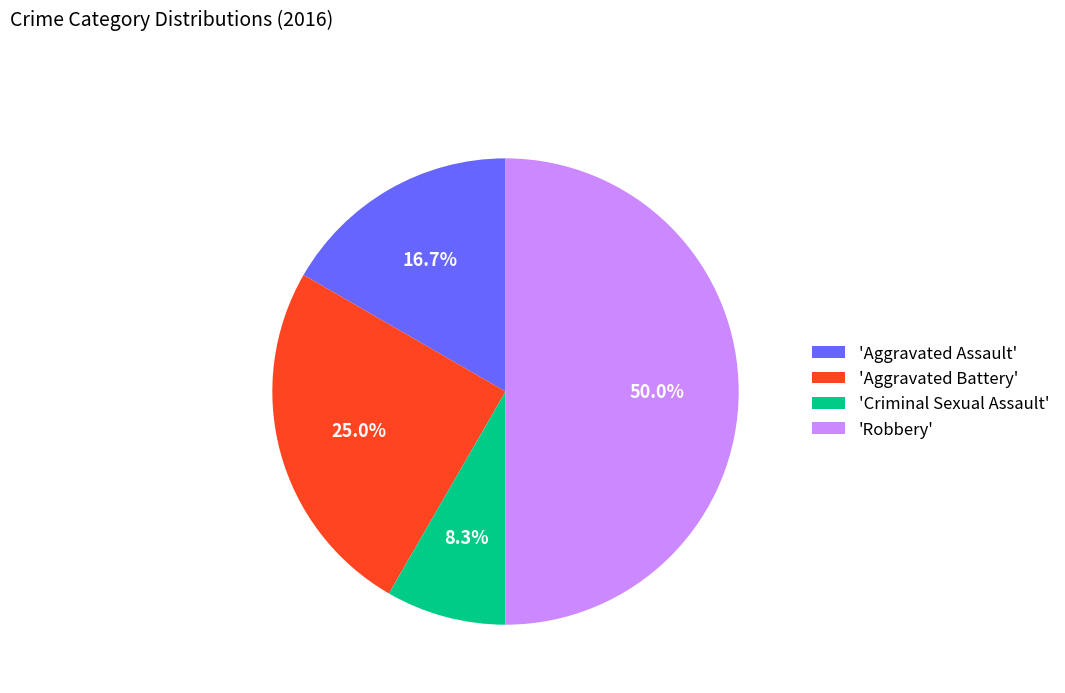

Which has a higher value, 'Aggravated Assault' or 'Robbery'?

'Robbery'